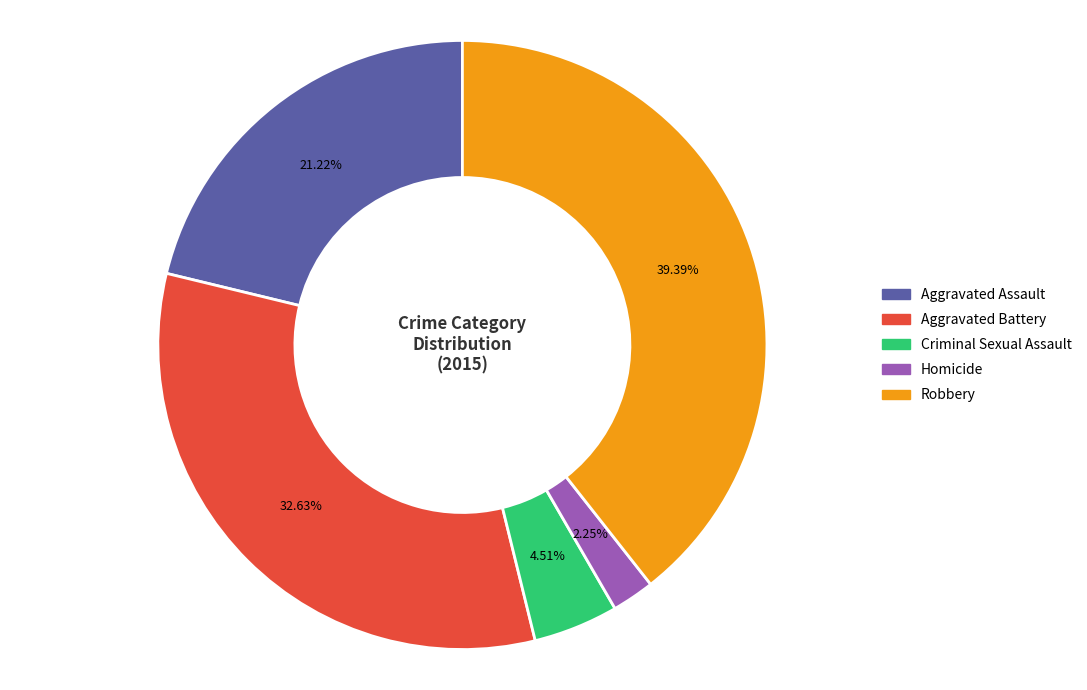

To the nearest percent, what portion does Aggravated Assault represent?

21%